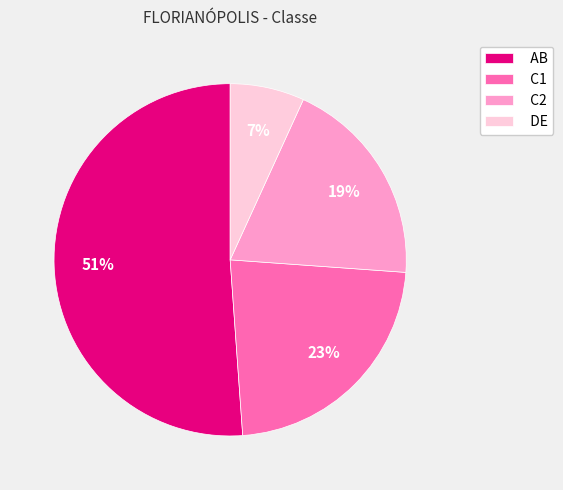

To the nearest percent, what is the difference between the largest and smallest slice percentages?

44%